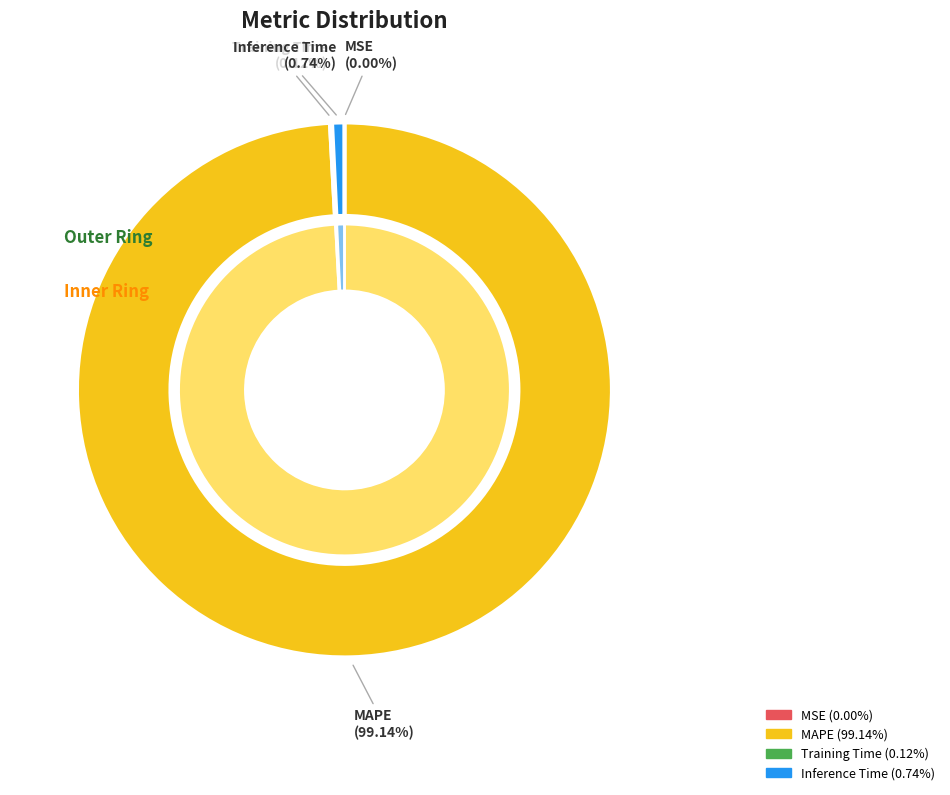

Rank the categories by value from lowest to highest.

MSE, Training Time, Inference Time, MAPE